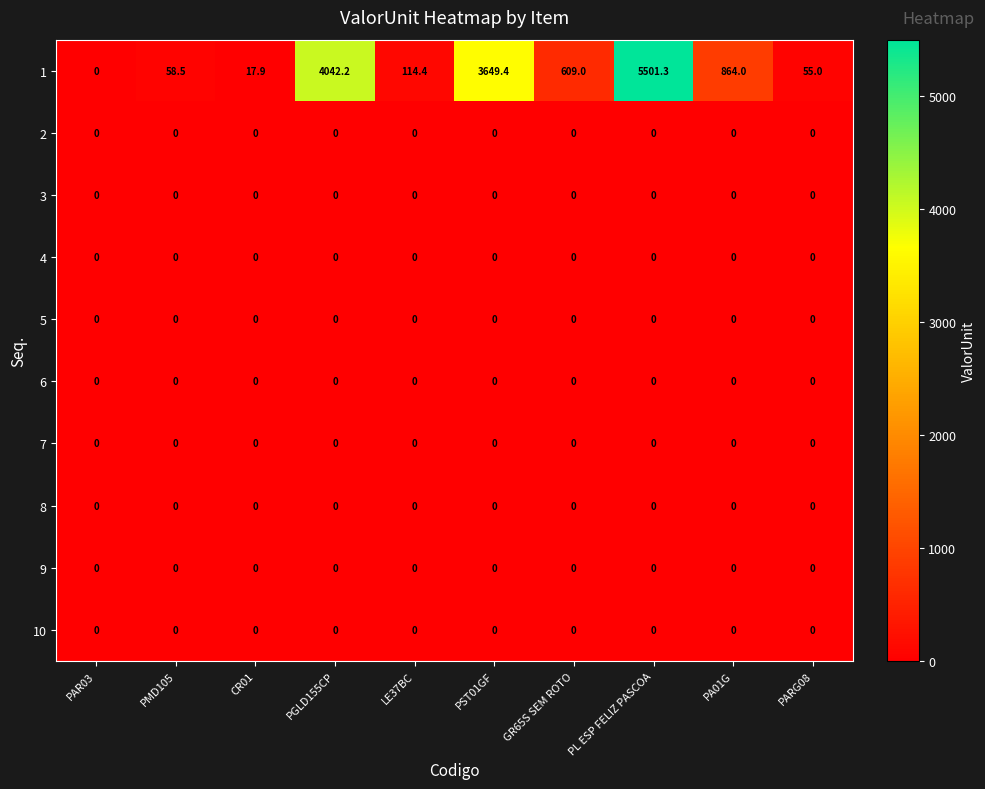

The 6 series shows 0.0 at GR65S SEM ROTO. True or false?

True